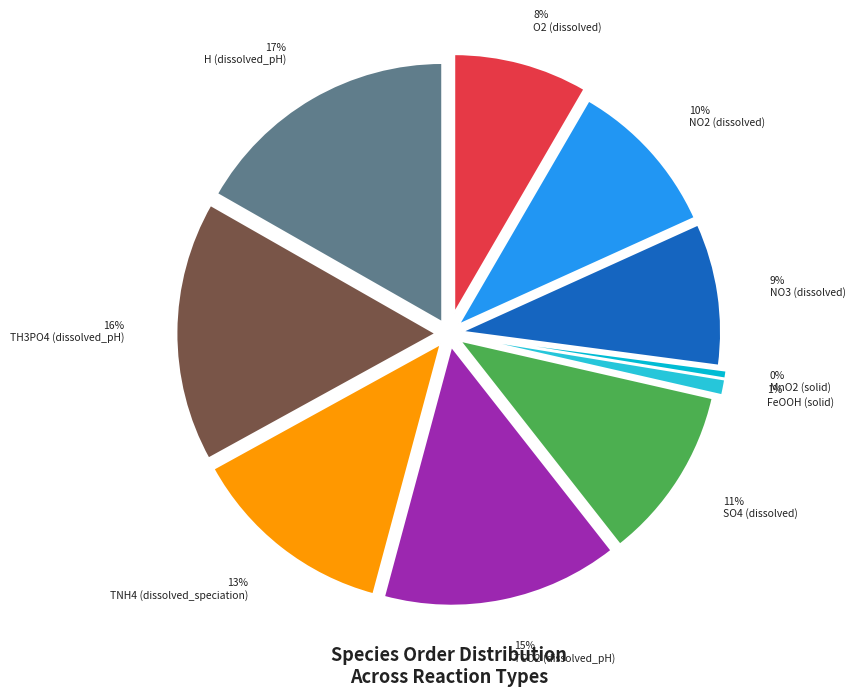

What percentage is NOT represented by TNH4 (dissolved_speciation)?

87.2%